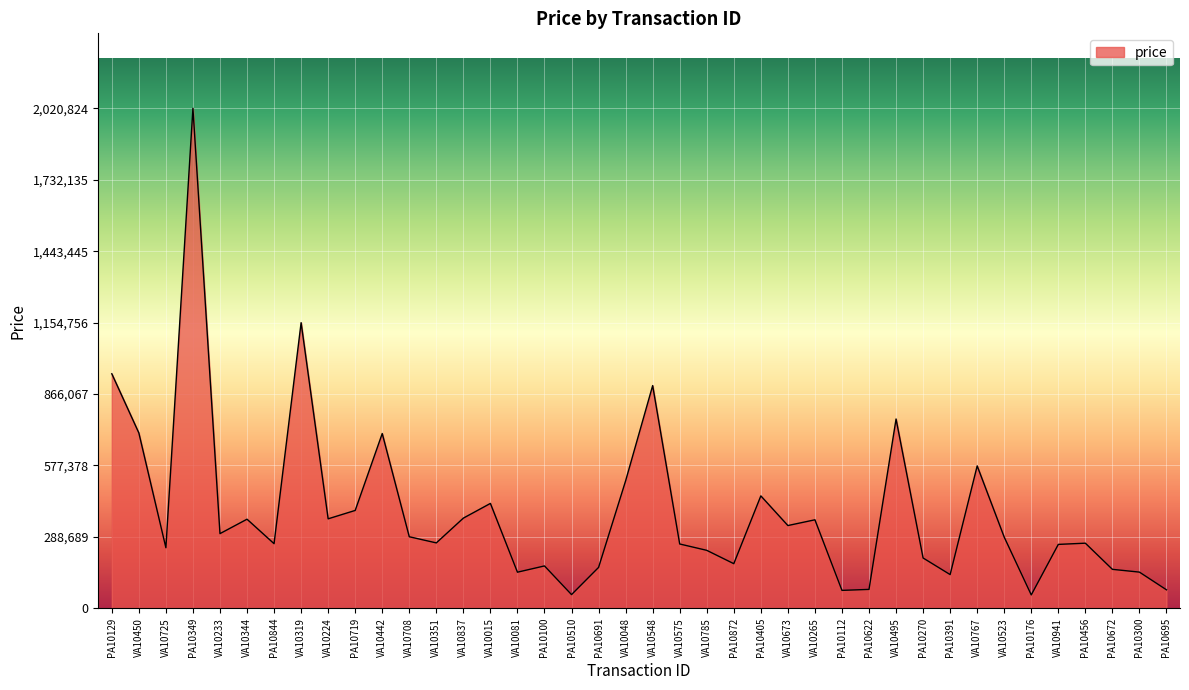

The chart shows a value of 664911.1 at PA10719. True or false?

False